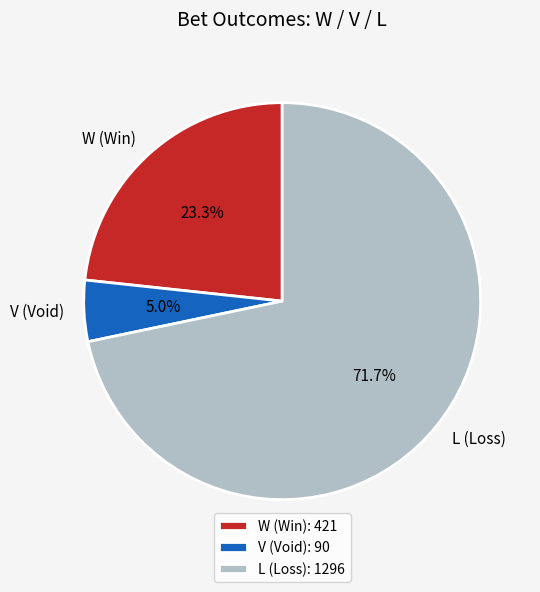

What is the total percentage of W (Win) and V (Void)?

28.3%